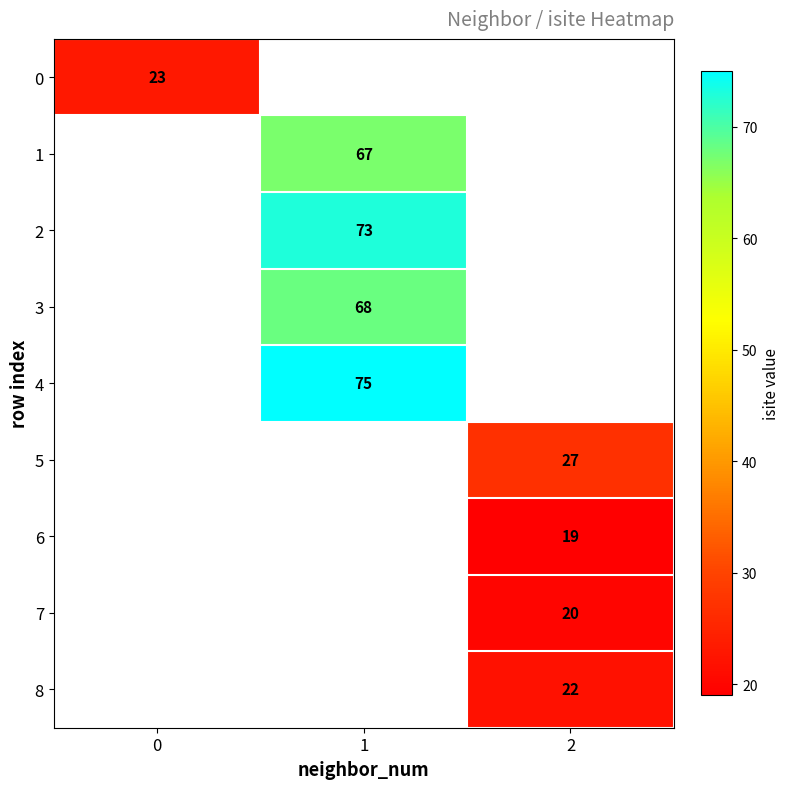

True or false: 5 has a value of 27 at 2.

True